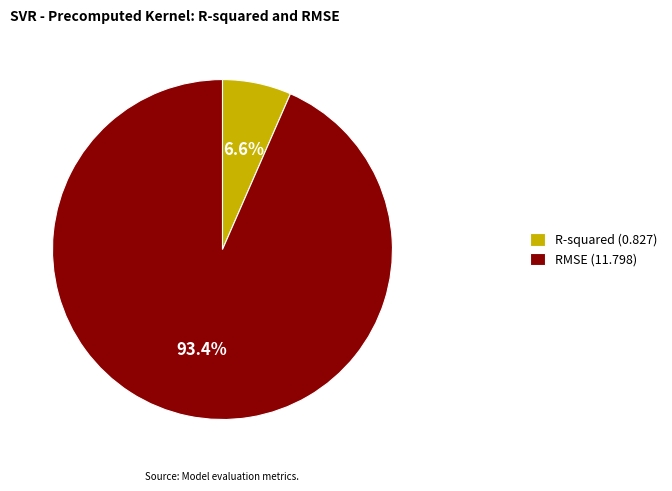

How many segments does this pie chart have?

2